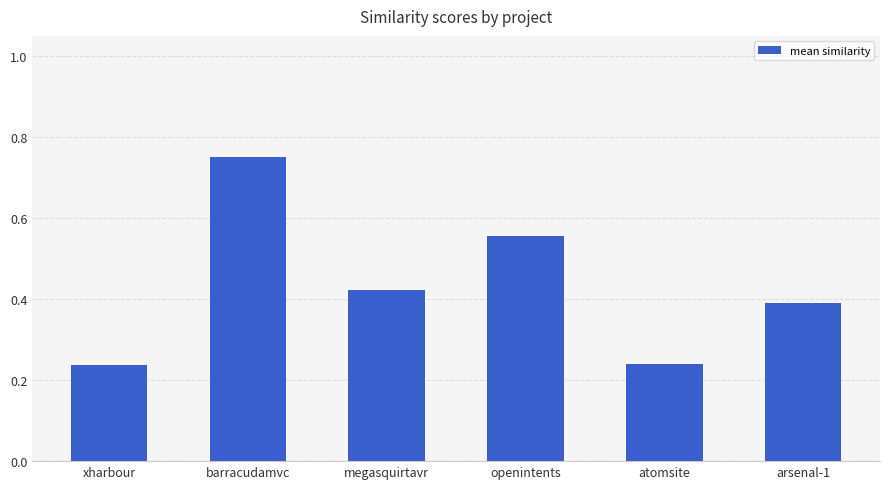

How many bars are there in total?

6